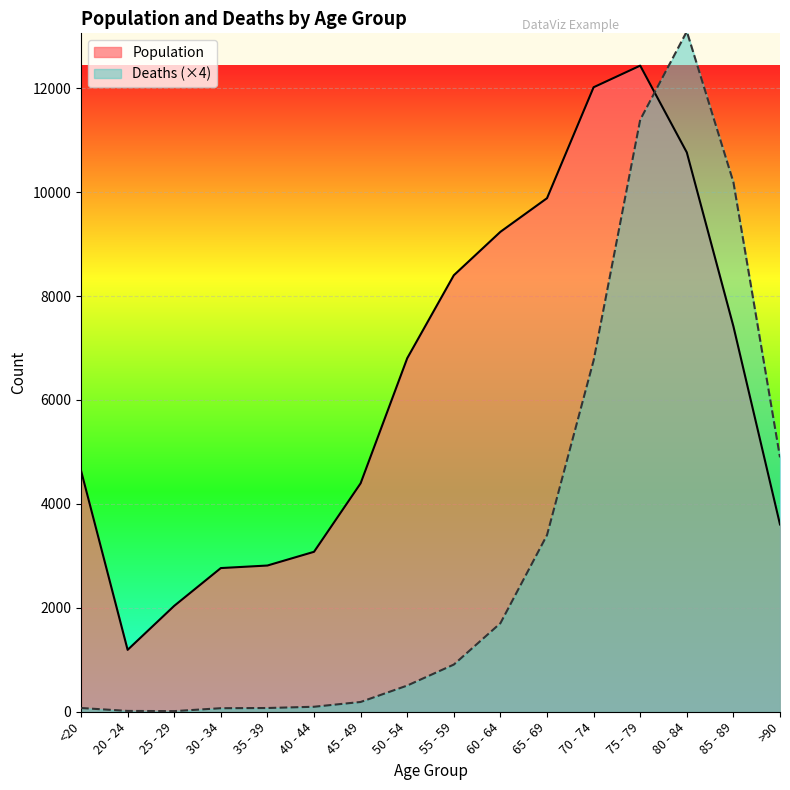

What is the difference between the highest and lowest values at 30 - 34?

2697